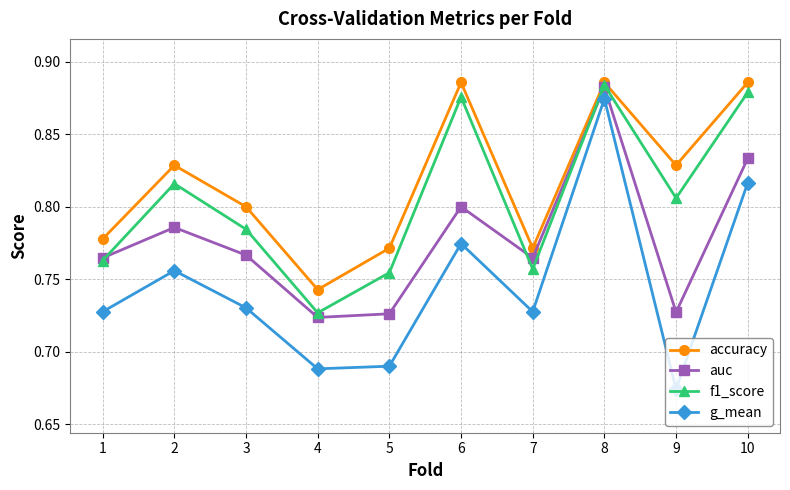

What are all the series names shown in the legend?

accuracy, auc, f1_score, g_mean